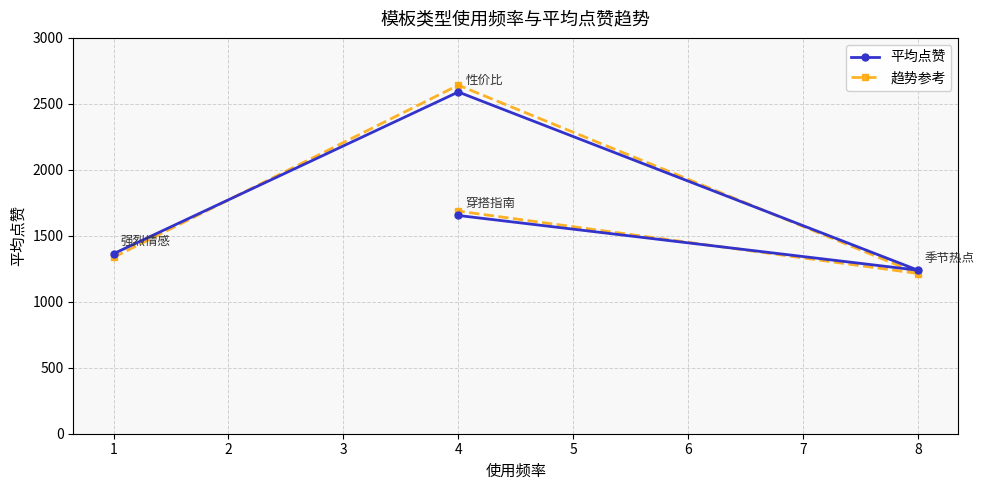

Is the value of 平均点赞 at 8 greater than the value of 趋势参考 at 1?

No